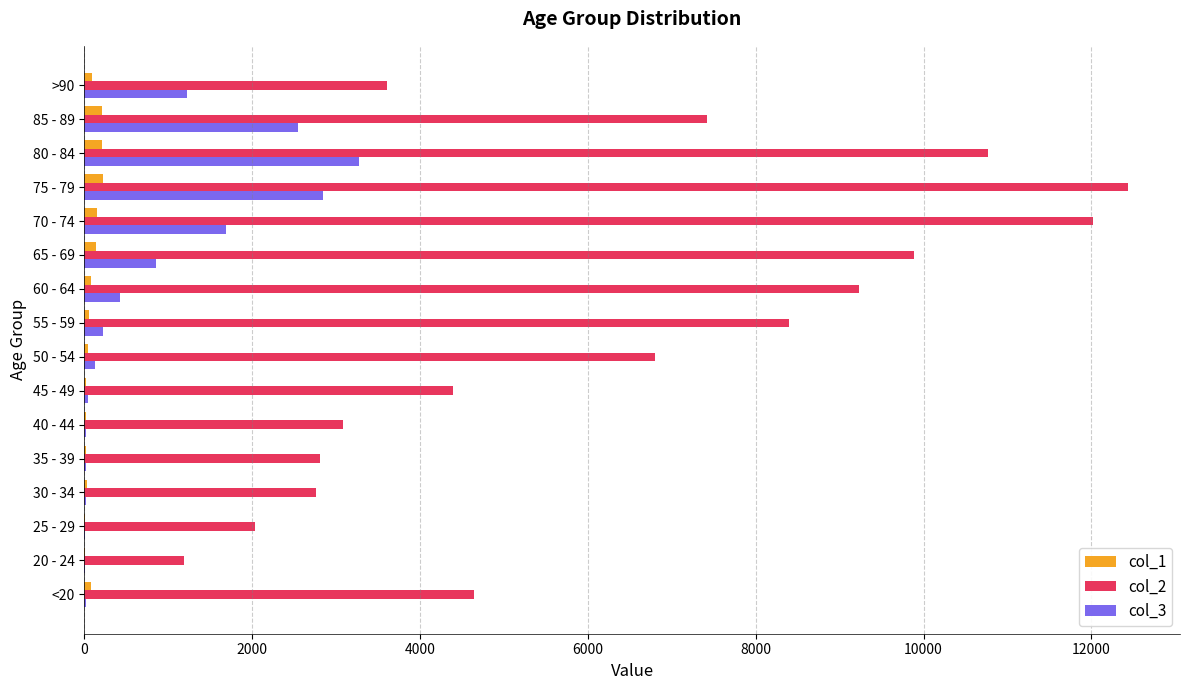

At which category is the sum across all series the highest?

75 - 79